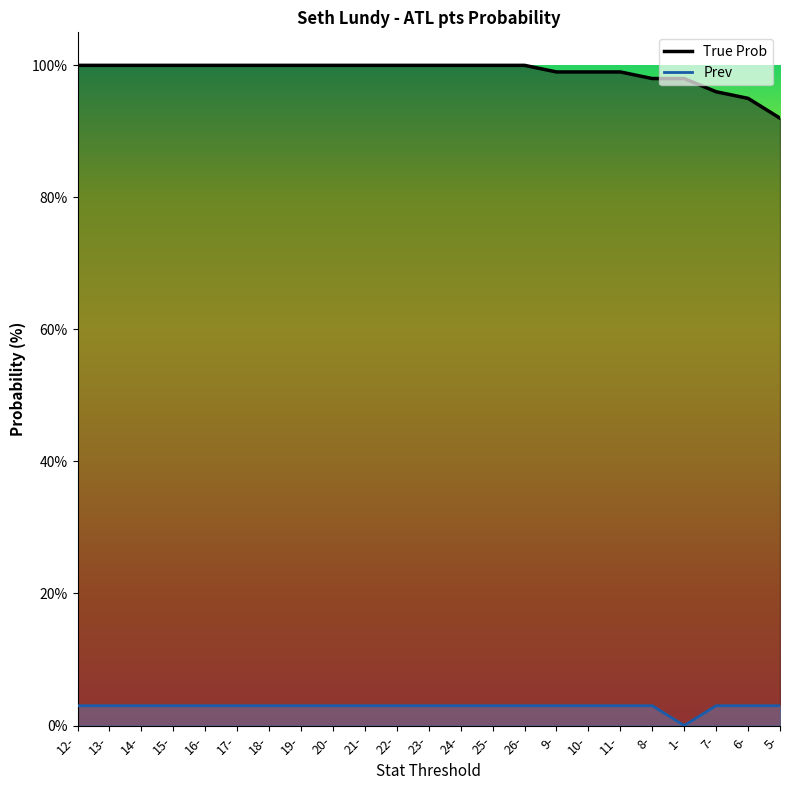

How many values in the True Prob series are below 100?

8